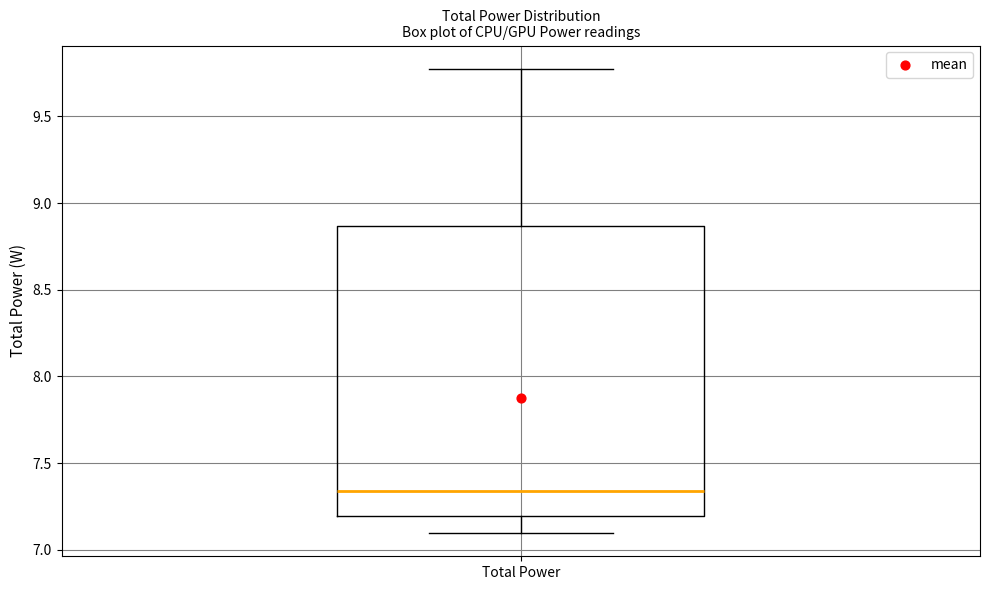

Where does the median line of the box for Total Power sit on the y-axis? The values are not printed on the chart, so give them approximately, as read against the axis.

7.35